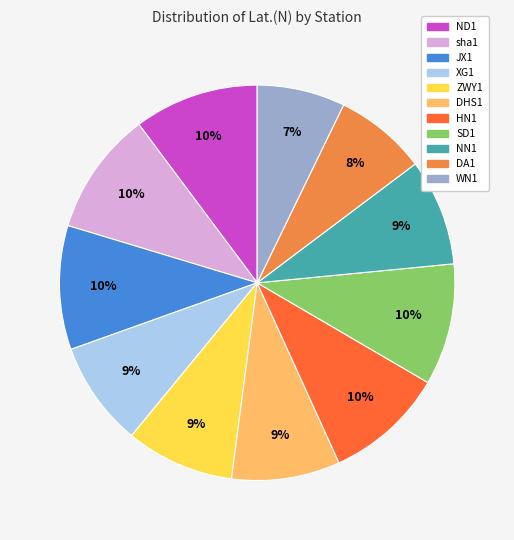

Count the number of slices in the pie.

11